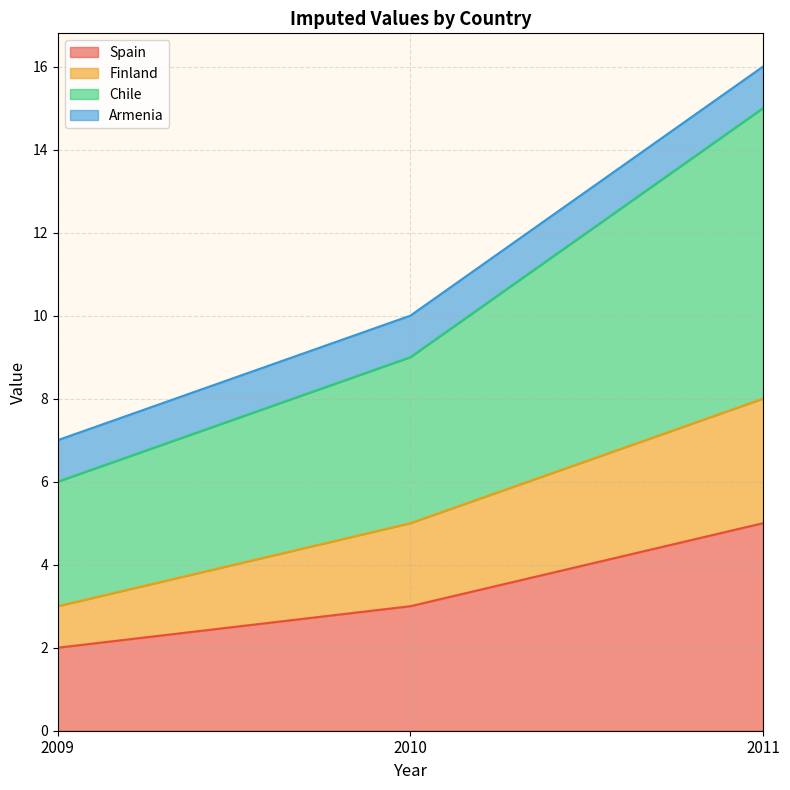

How many Chile values are between 6 and 15?

3